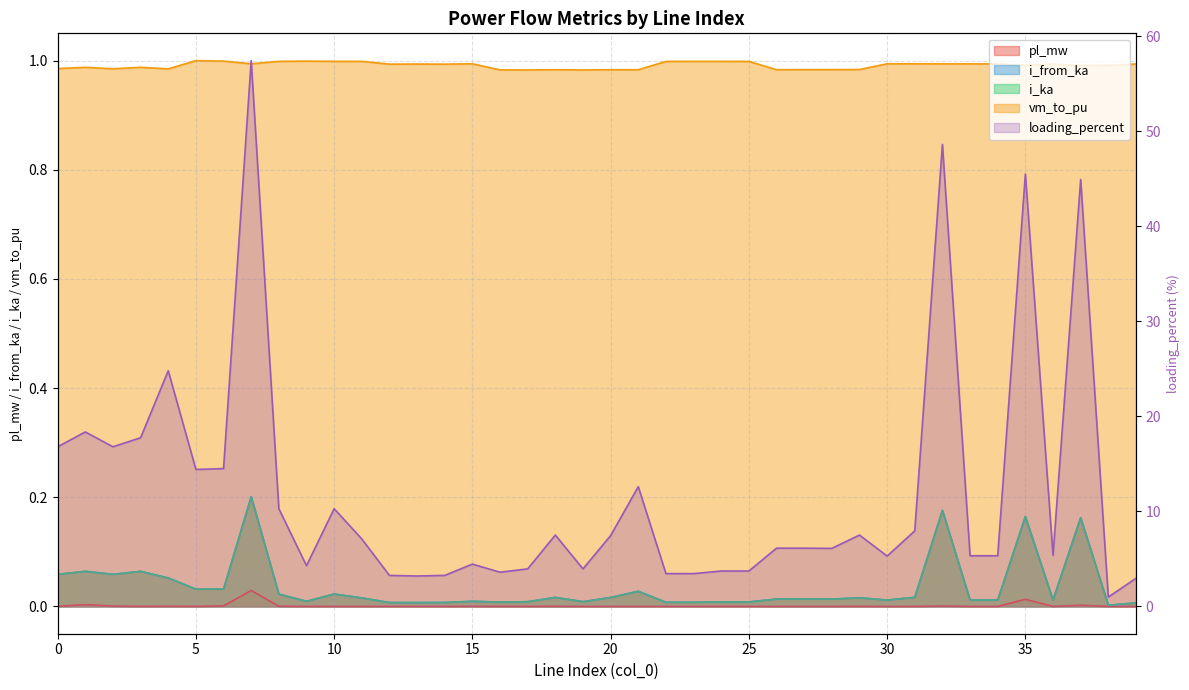

Rank the series at 0 from lowest to highest value.

pl_mw, i_from_ka, i_ka, vm_to_pu, loading_percent